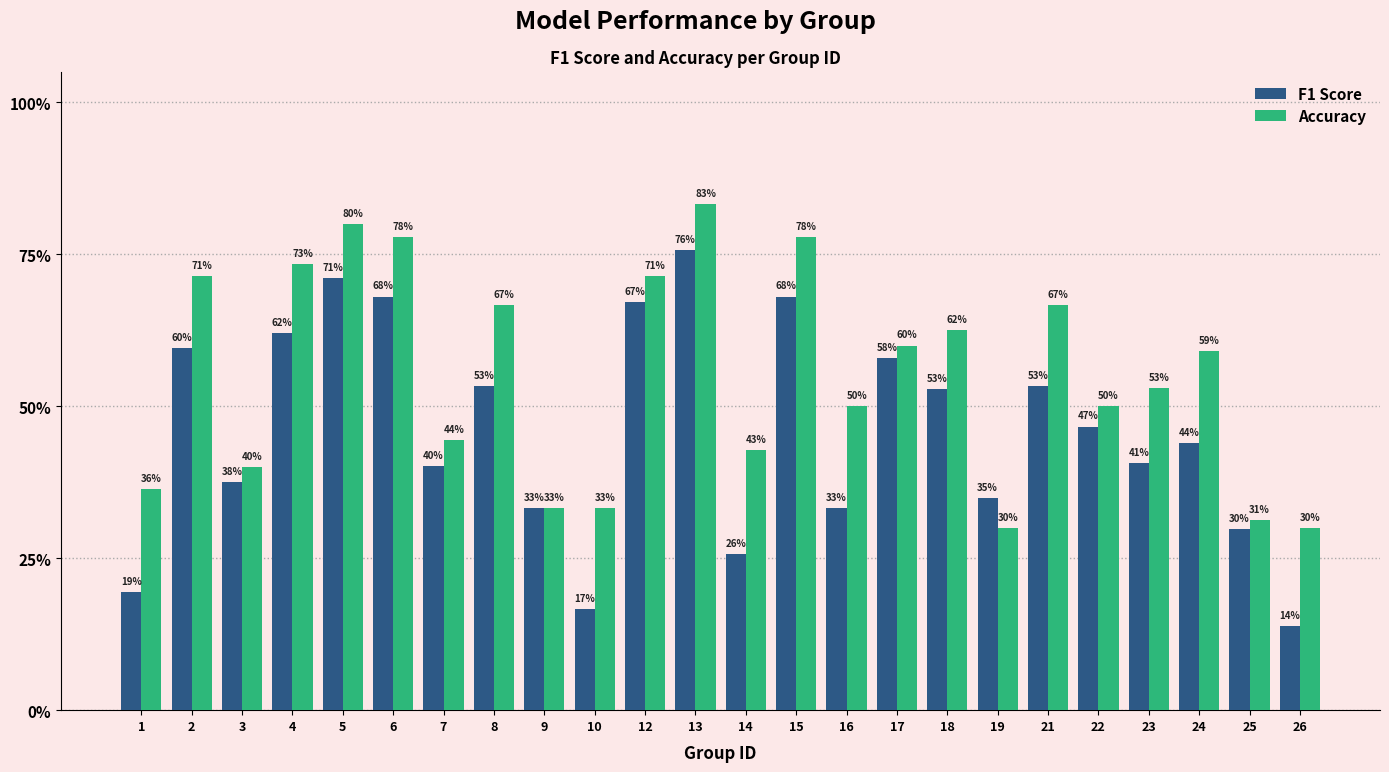

Which series has the largest range (max minus min)?

F1 Score